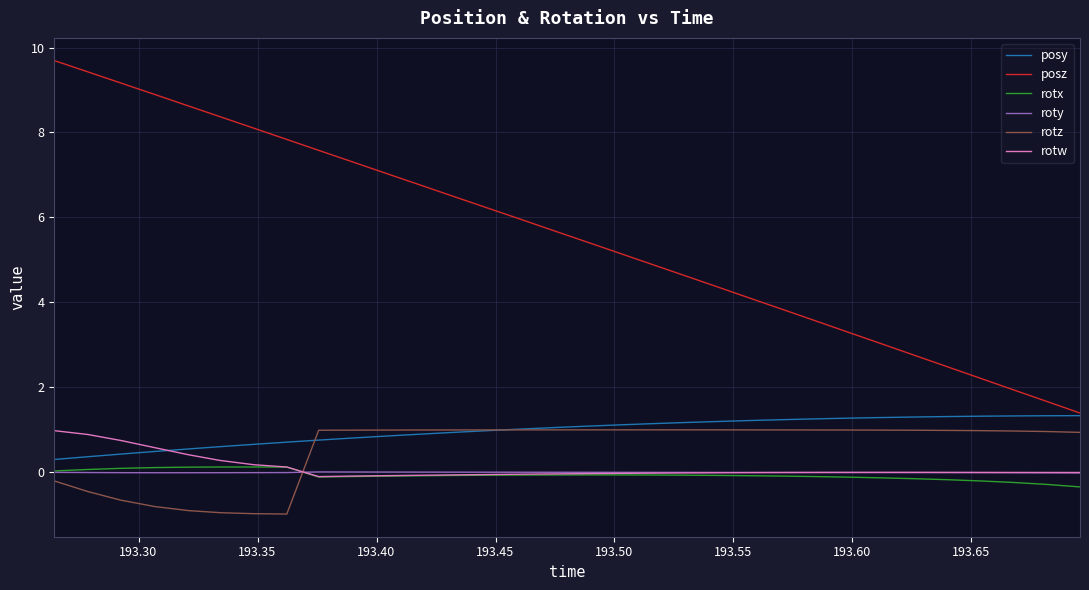

True or false: posz and rotw intersect in this chart.

False